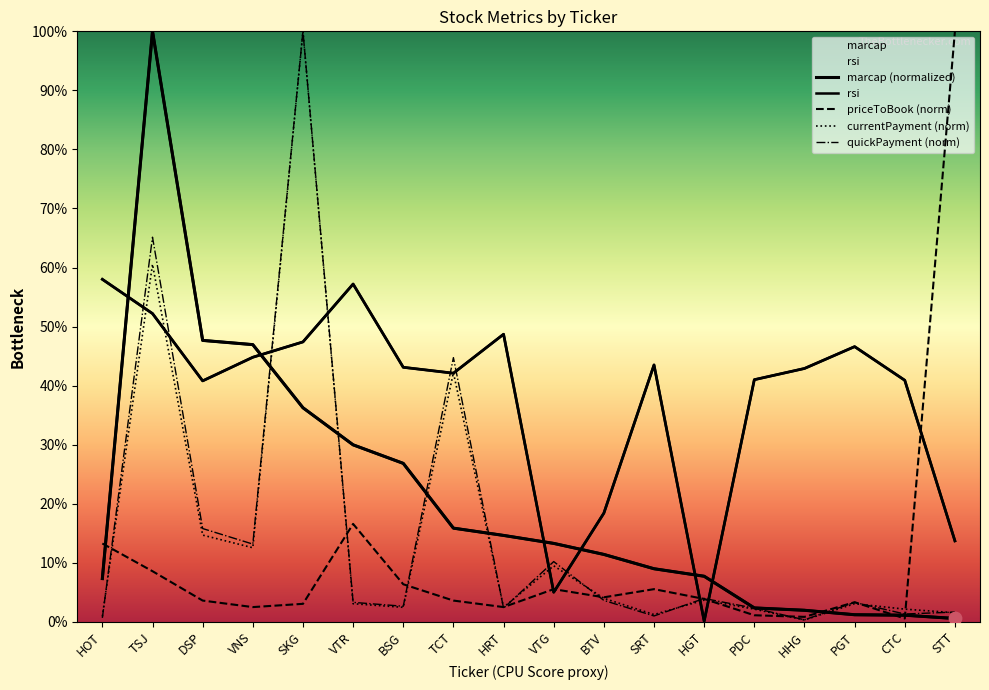

What are all the series names shown in the legend?

marcap, rsi, priceToBook, currentPayment, quickPayment